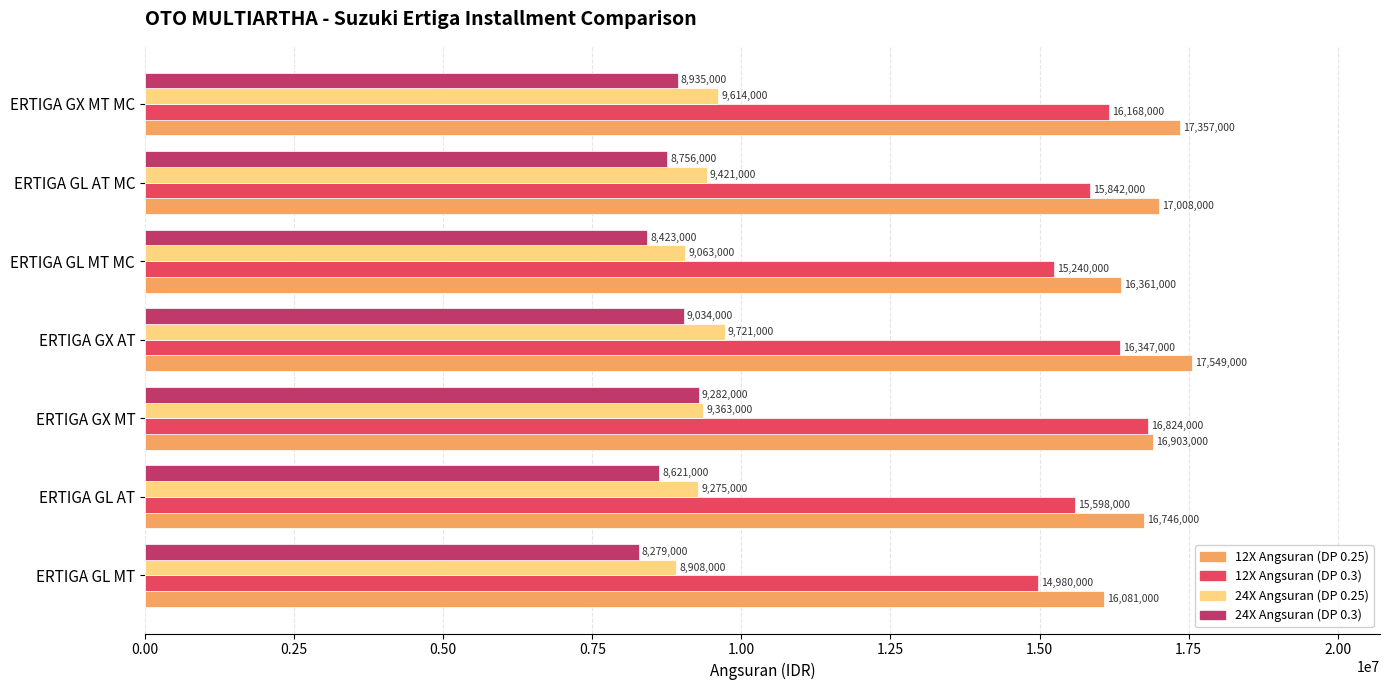

Where is 12X Angsuran (DP 0.3) nearest to the value 15902000?

ERTIGA GL AT MC